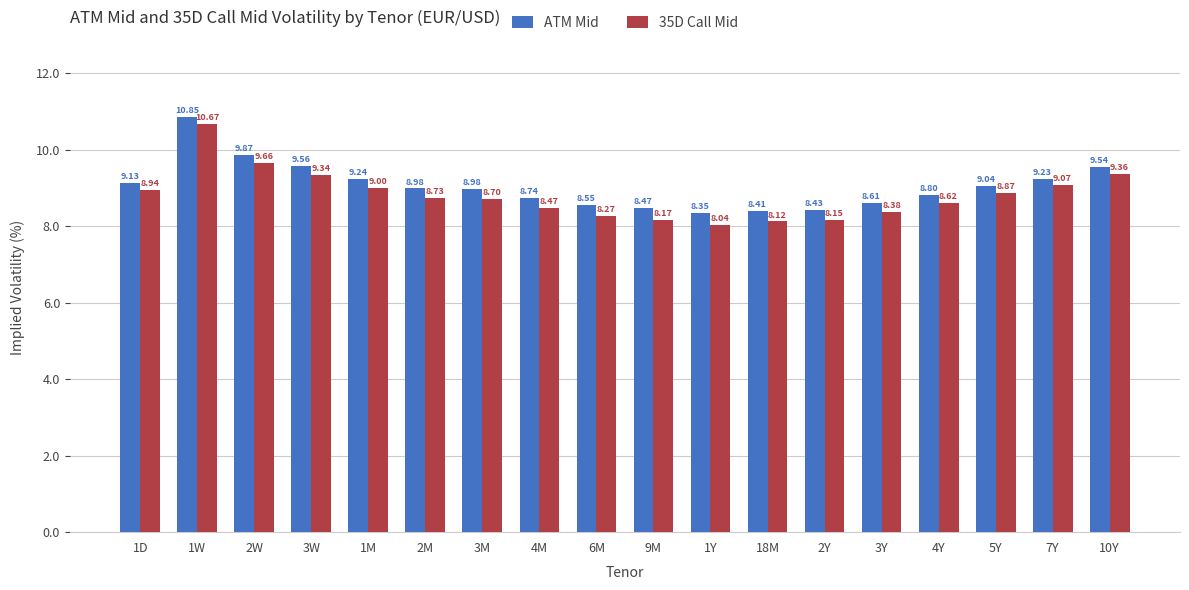

How many bars are there in total?

36